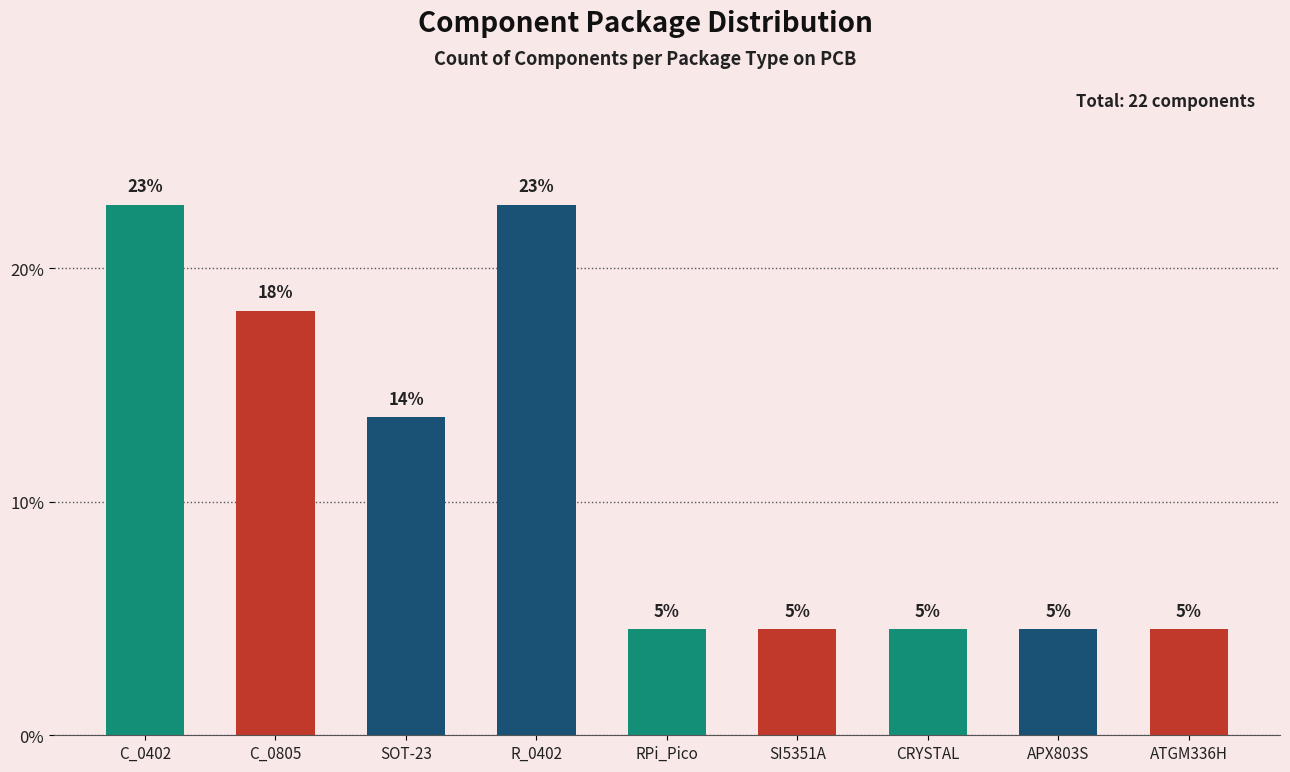

How many bars are there in total?

9